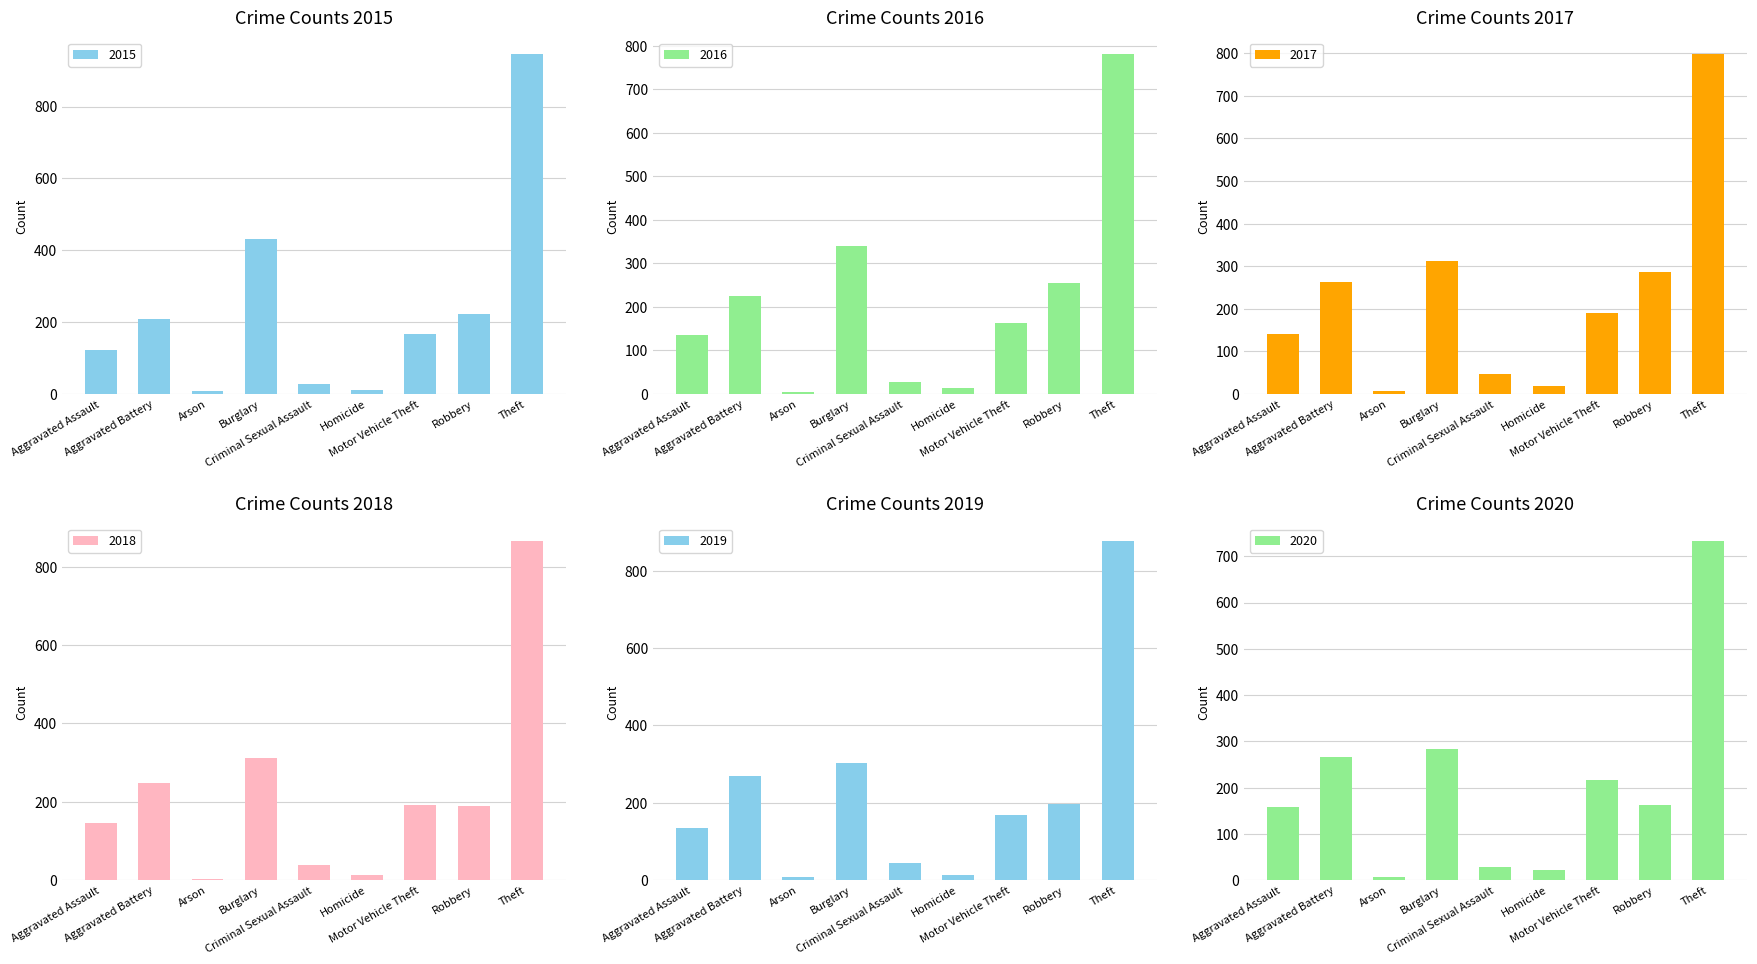

What is the difference between the second highest and second lowest values in the 2016 series?

326